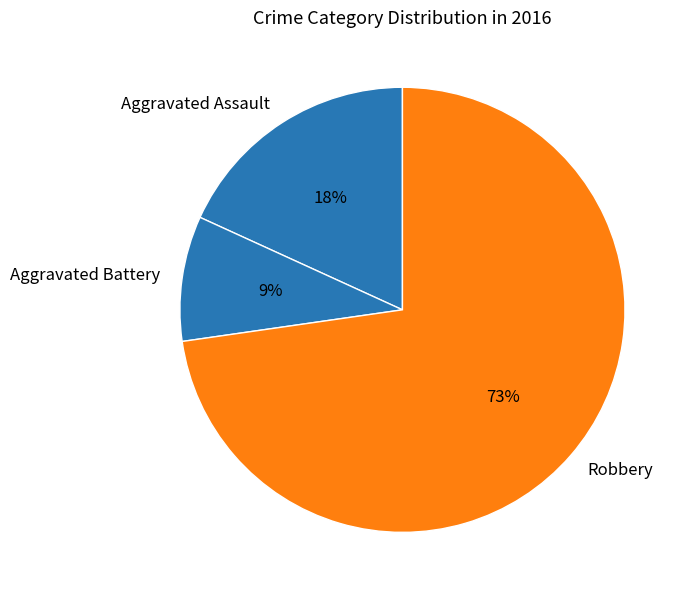

The Robbery slice represents 73% of the pie. True or false?

True